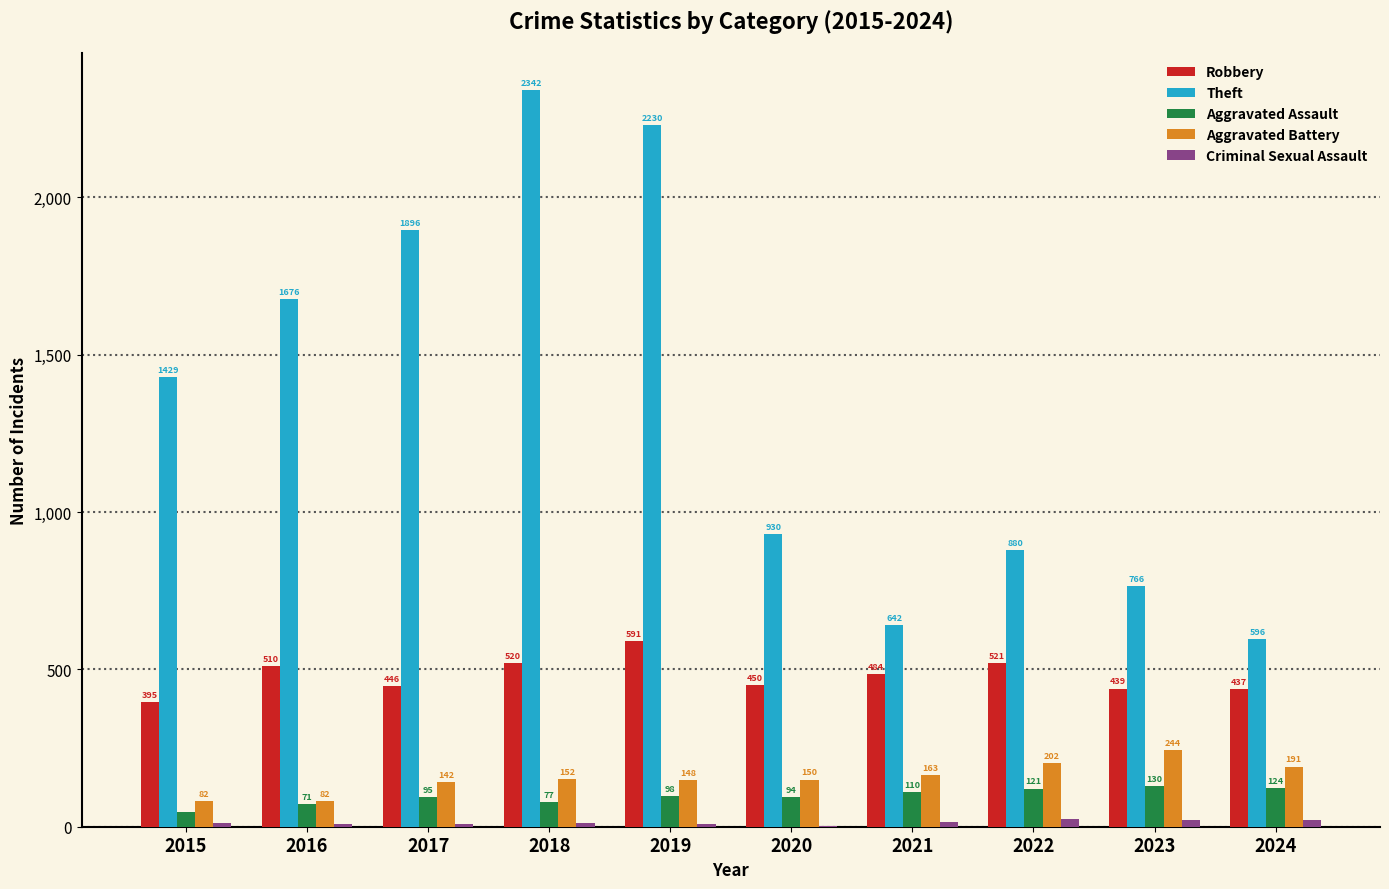

Between 2019 and 2021, which series saw the biggest shift?

Theft